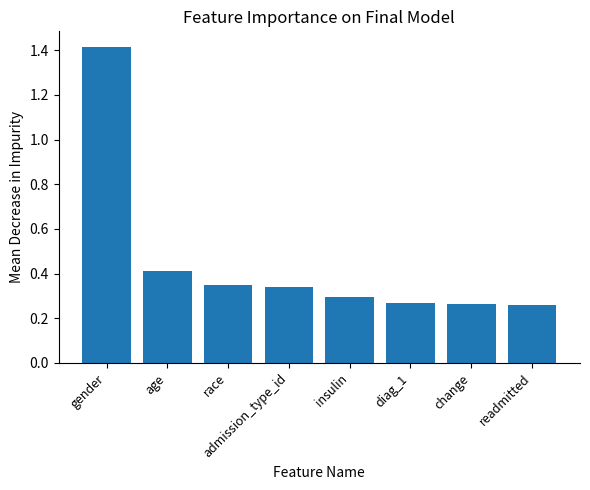

Between insulin and admission_type_id, which is larger?

admission_type_id